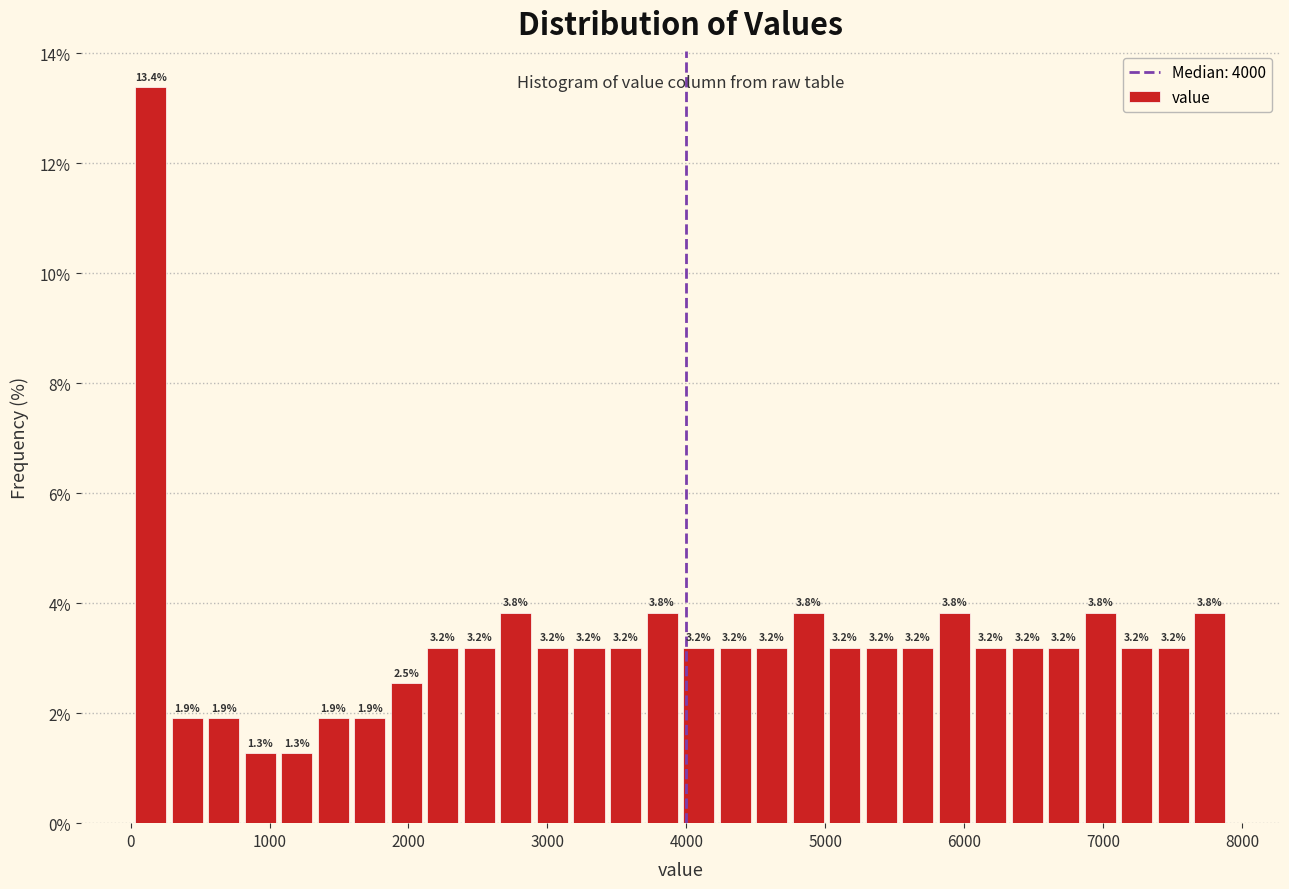

Read against the x-axis, roughly where is the centre of the tallest bar?

100